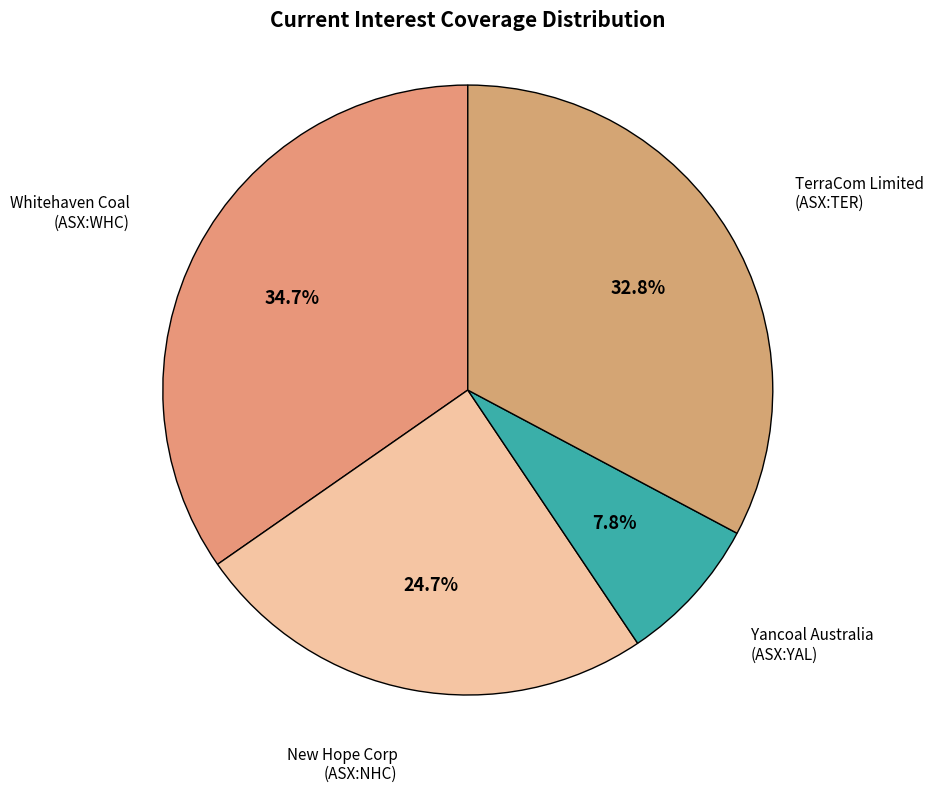

Is there a majority slice in this chart?

No